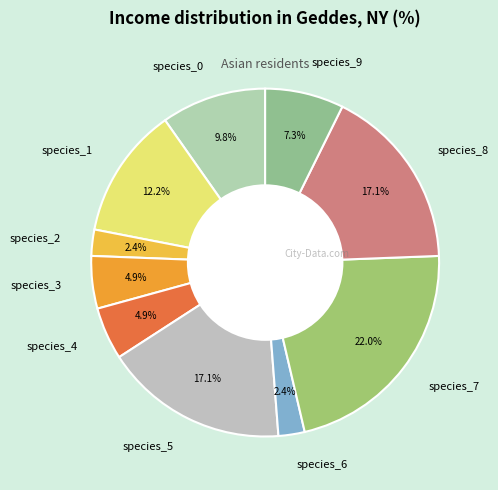

Is the sum of species_9 and species_8 greater than half?

No